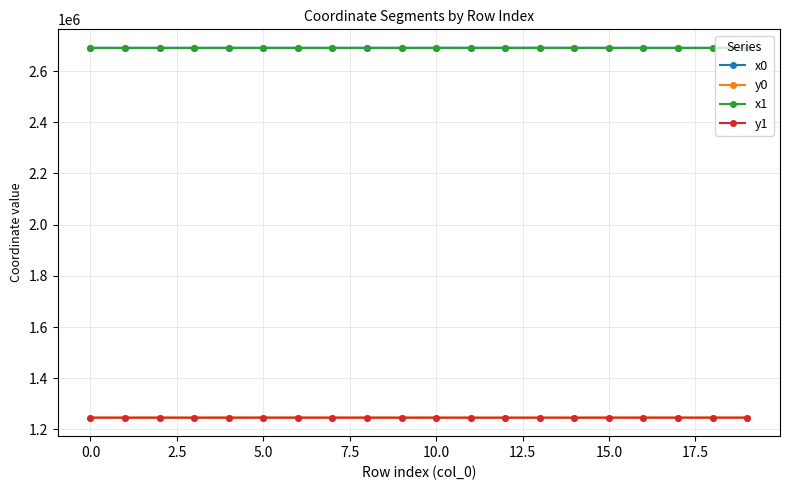

How many lines are shown in the chart?

4